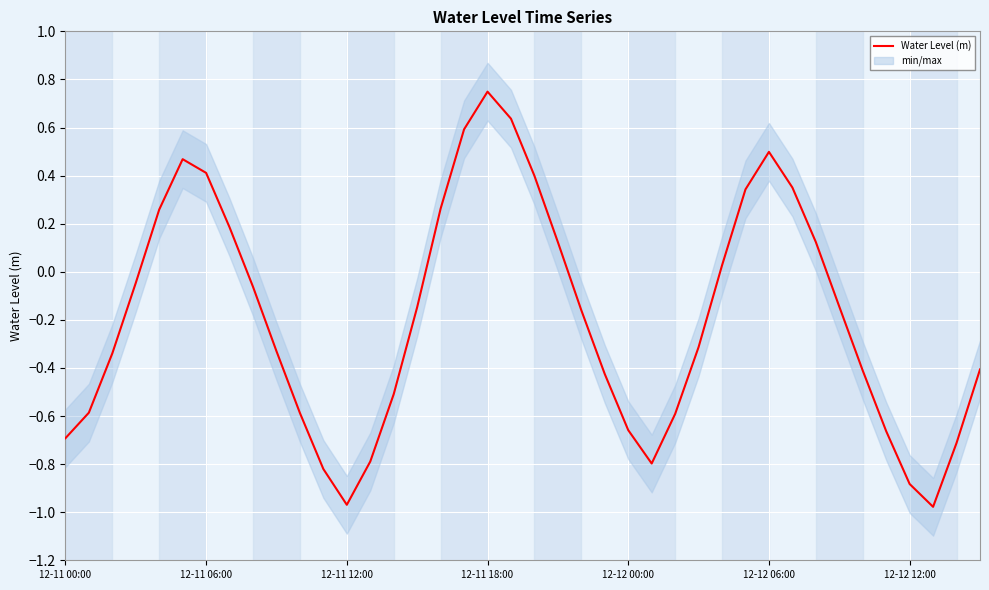

What is the smallest value displayed?

-1.0